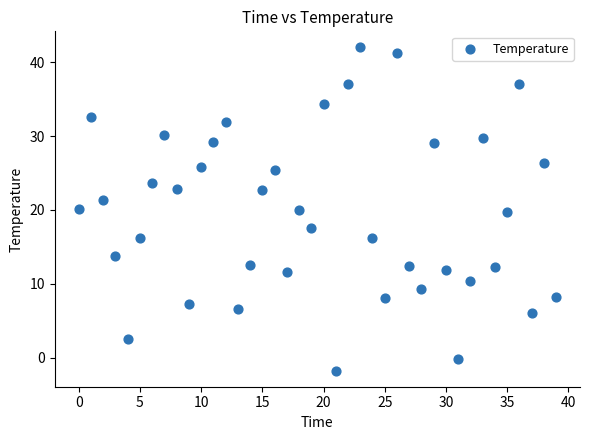

What is the range of Y values (max minus min)?

43.7